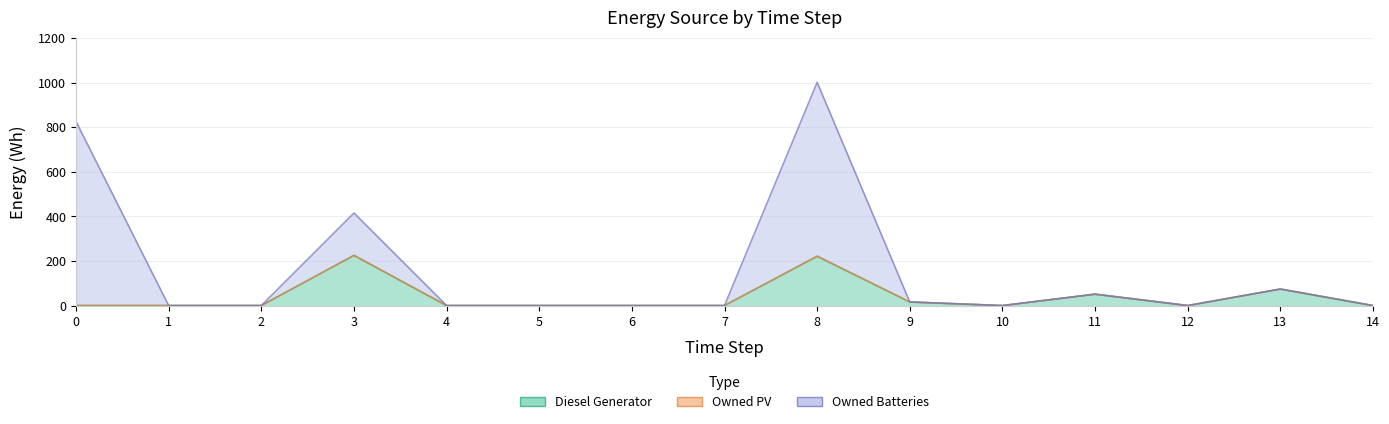

Between 4 and 12, which series saw the biggest shift?

Diesel Generator